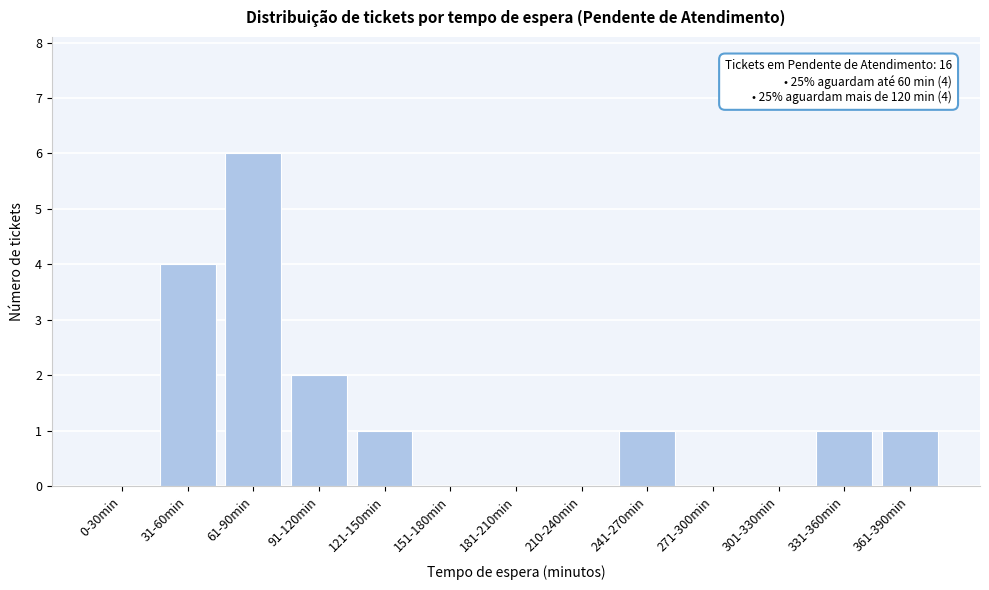

Reading right to left, transcribe all the data shown in this chart.

361-390min=1	331-360min=1	301-330min=0	271-300min=0	241-270min=1	210-240min=0	181-210min=0	151-180min=0	121-150min=1	91-120min=2	61-90min=6	31-60min=4	0-30min=0